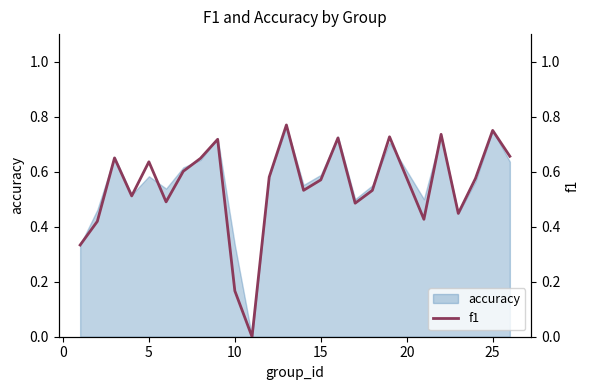

How many interior local peaks (higher than both neighbors) does the data have?

8